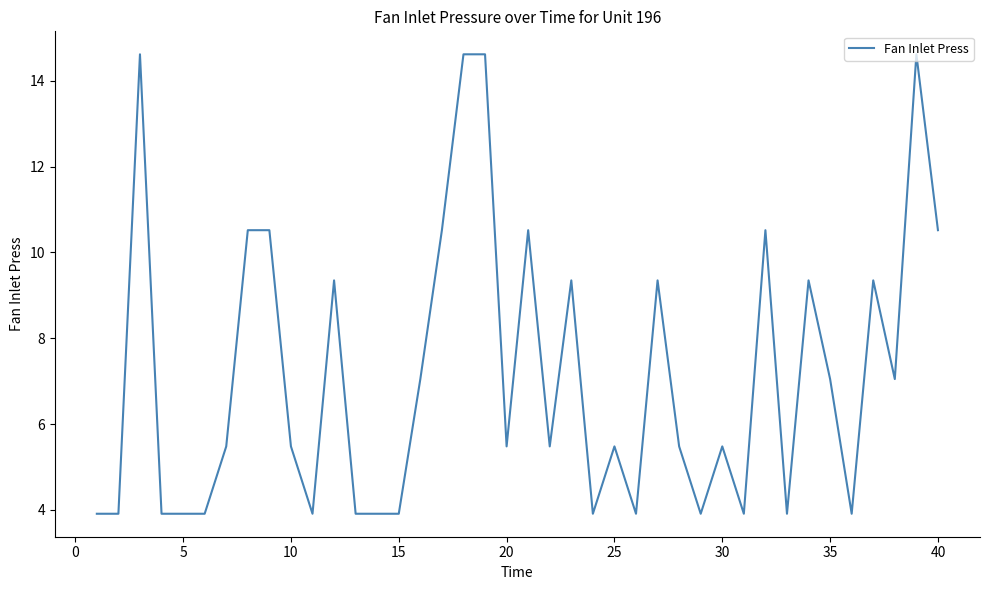

What is the minimum value shown in the chart?

3.9